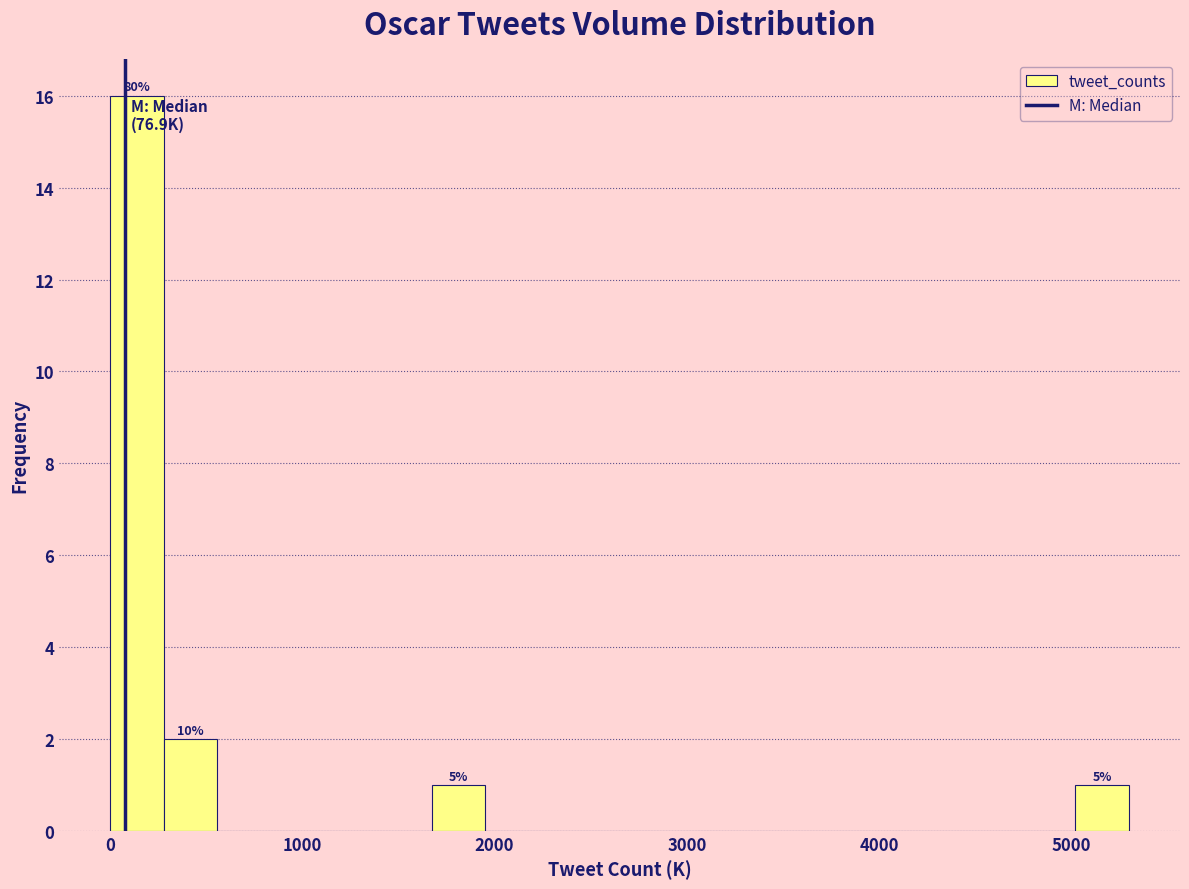

Around what value on the x-axis is the tallest bar? Give the approximate position of its centre, as read against the axis.

100